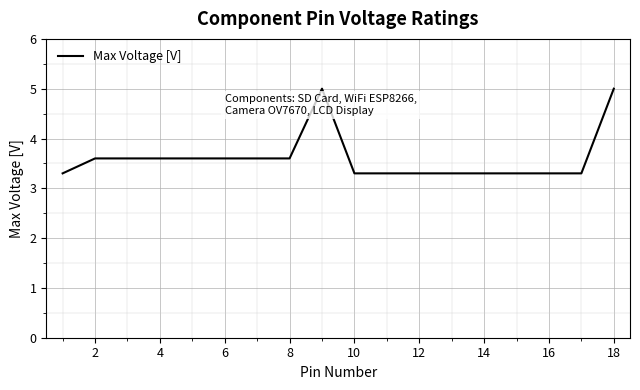

What is the minimum value shown in the chart?

3.3